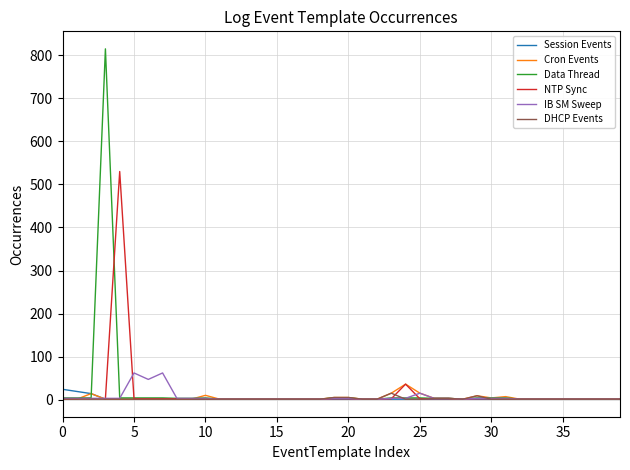

What is the highest value of the Cron Events series?

36